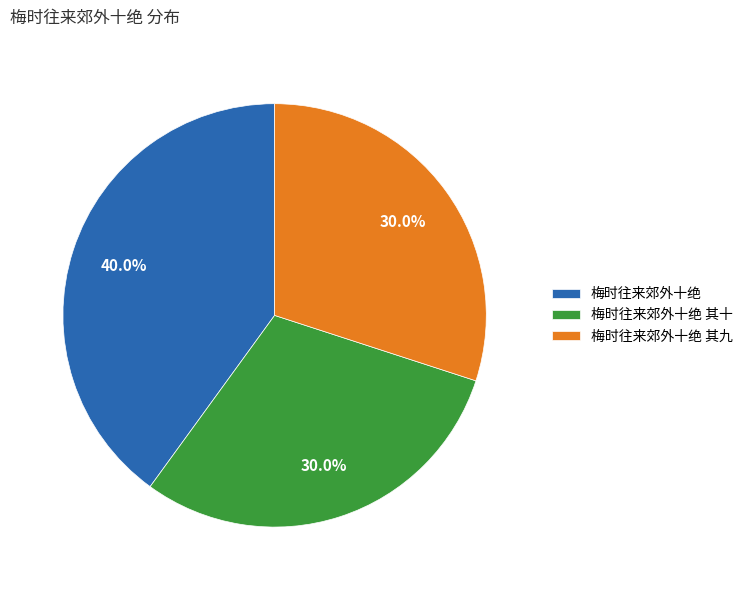

Combined, do 梅时往来郊外十绝 其九 and 梅时往来郊外十绝 account for over 50%?

Yes